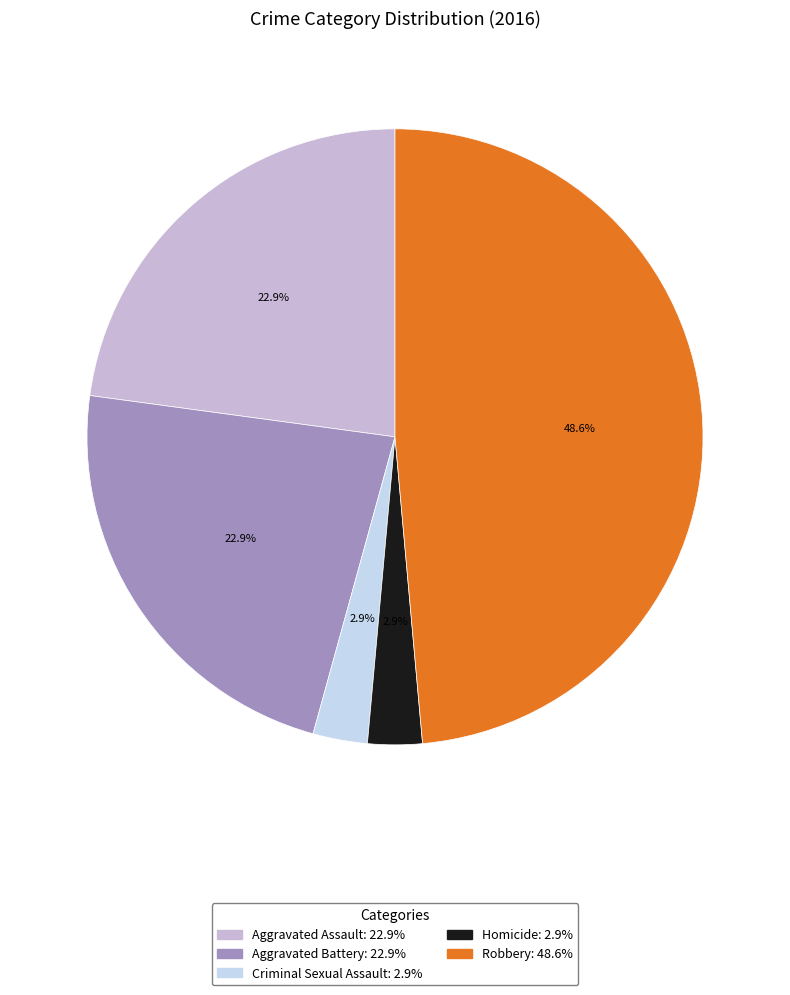

Which has a higher value, Homicide or Aggravated Battery?

Aggravated Battery